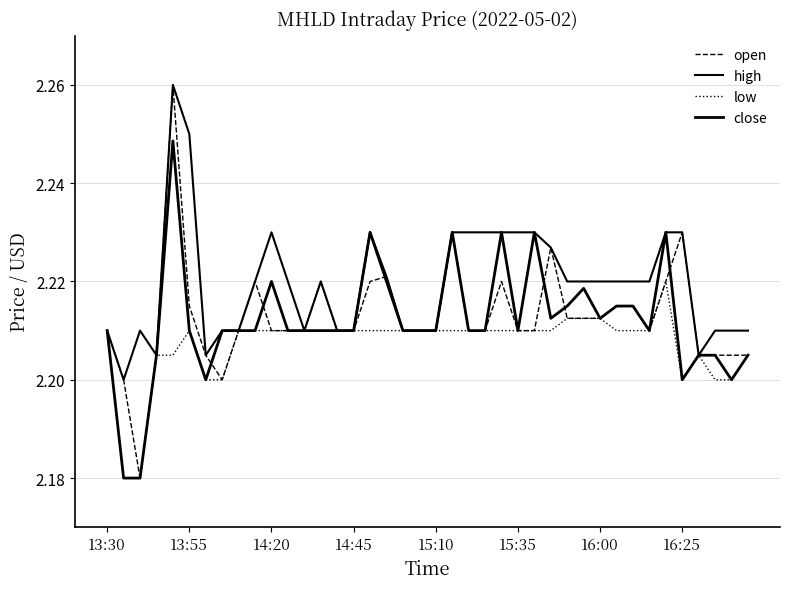

How many lines are shown in the chart?

4